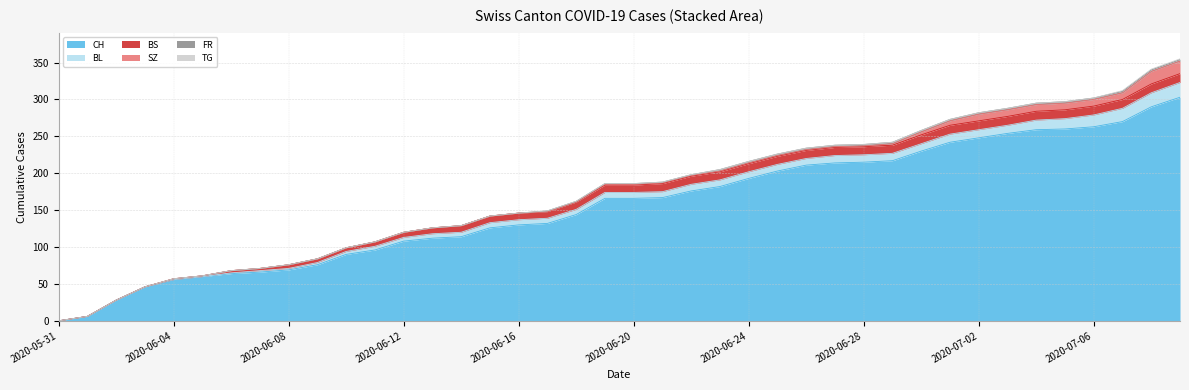

Which category has the lowest value across all series?

2020-05-31